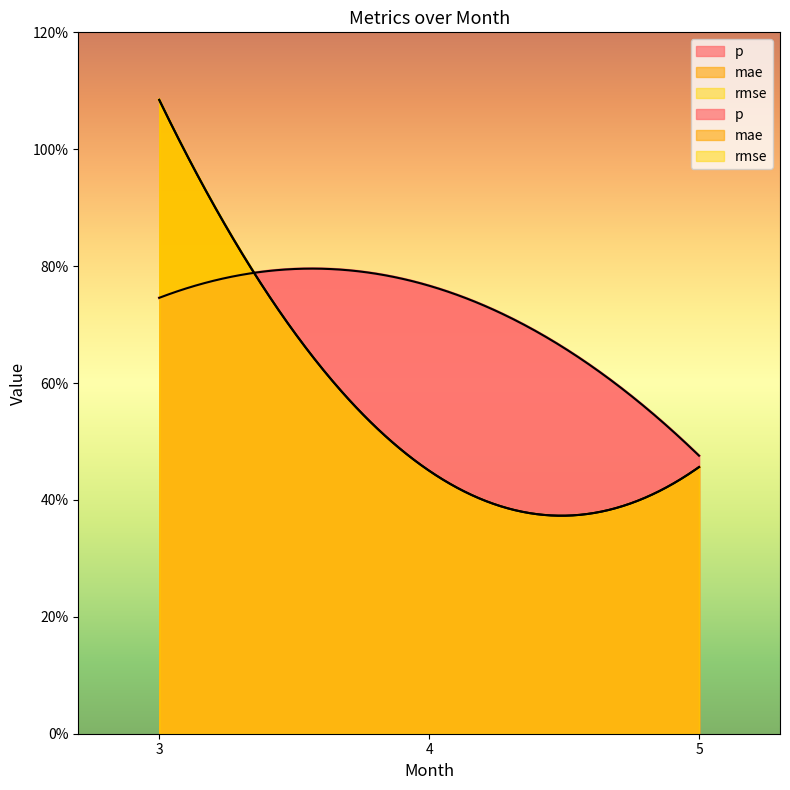

What is the value of the rmse point at the 1st from the left?

1.1